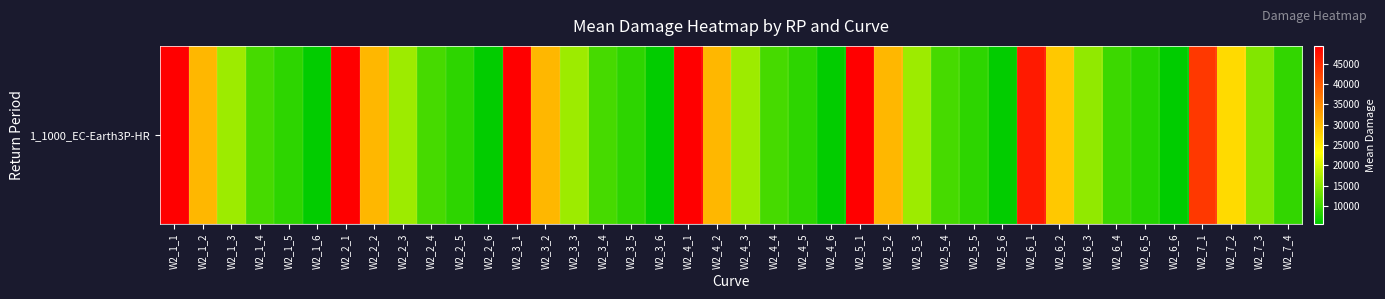

Rank the categories by value from lowest to highest.

W2_6_6, W2_1_6, W2_5_6, W2_3_6, W2_4_6, W2_2_6, W2_6_5, W2_1_5, W2_5_5, W2_3_5, W2_4_5, W2_2_5, W2_7_4, W2_6_4, W2_1_4, W2_5_4, W2_3_4, W2_4_4, W2_2_4, W2_7_3, W2_6_3, W2_1_3, W2_5_3, W2_3_3, W2_4_3, W2_2_3, W2_7_2, W2_6_2, W2_1_2, W2_5_2, W2_3_2, W2_4_2, W2_2_2, W2_7_1, W2_6_1, W2_1_1, W2_5_1, W2_3_1, W2_4_1, W2_2_1